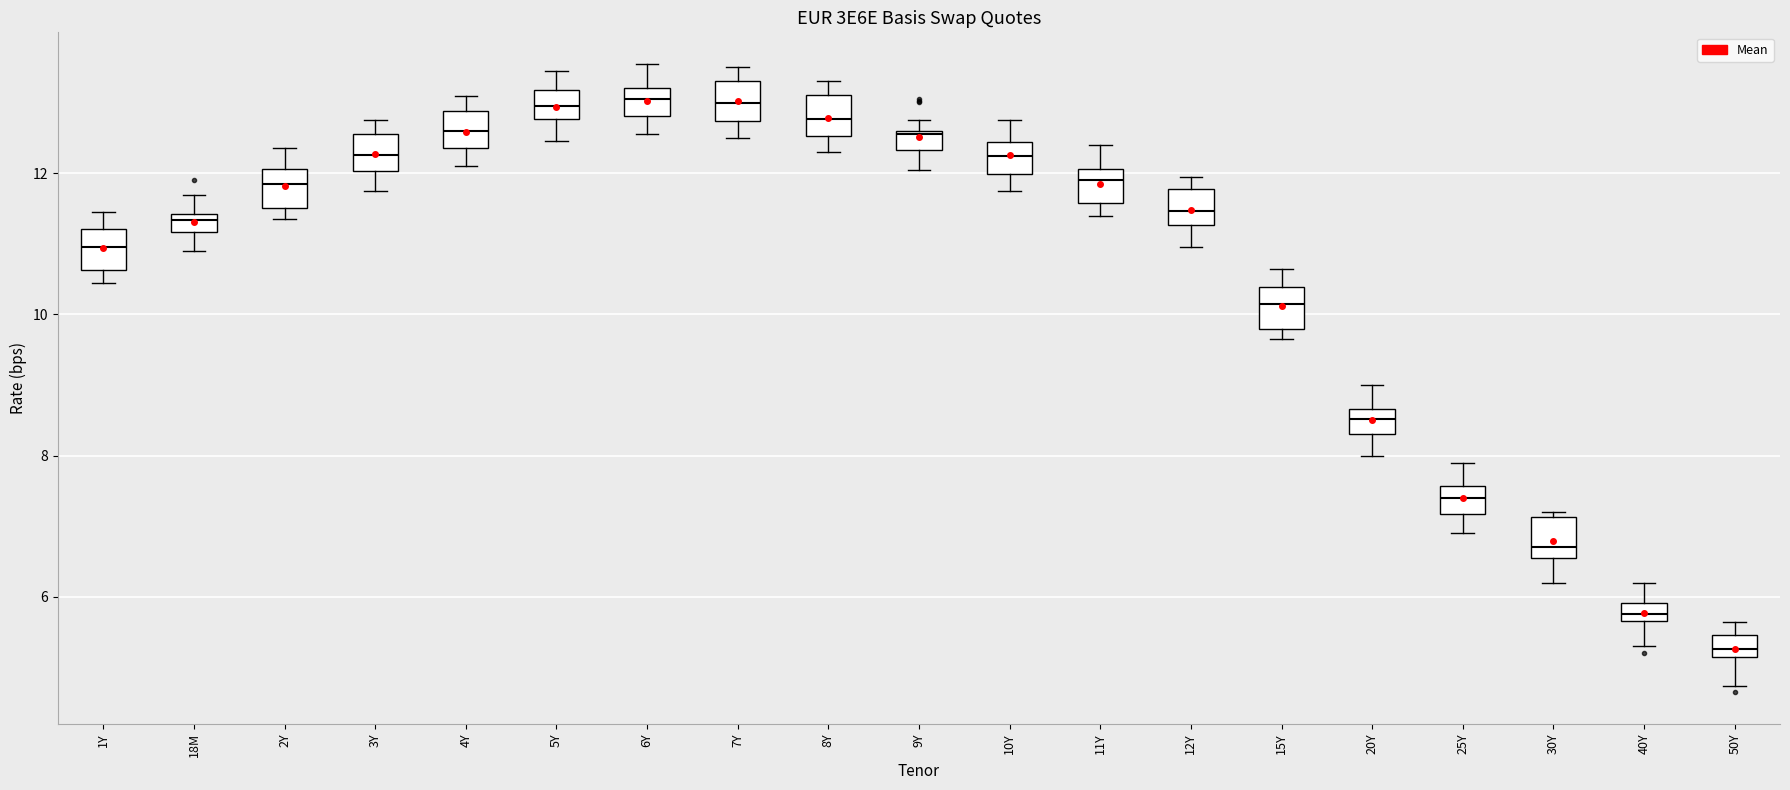

Where does the lower whisker of the box for 12Y end on the y-axis? The values are not printed on the chart, so give them approximately, as read against the axis.

11.0